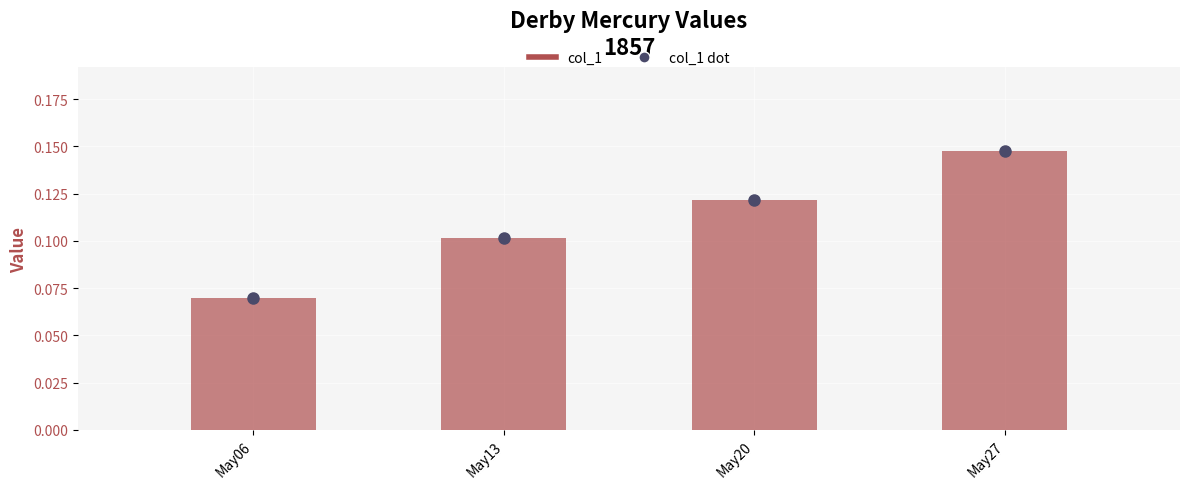

Rank the categories by value from lowest to highest.

1857.05.06_DerbyMercury, 1857.05.13_DerbyMercury, 1857.05.20_DerbyMercury, 1857.05.27_DerbyMercury